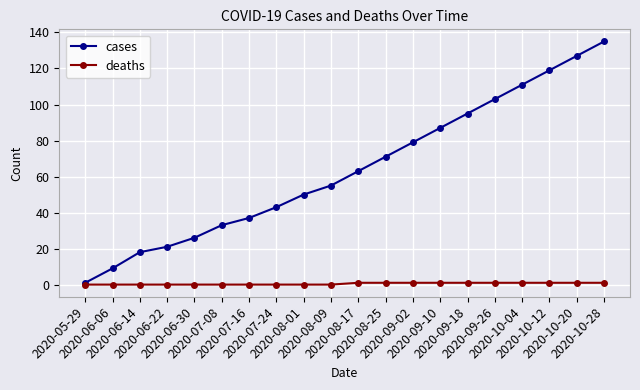

What is the maximum value for cases?

135